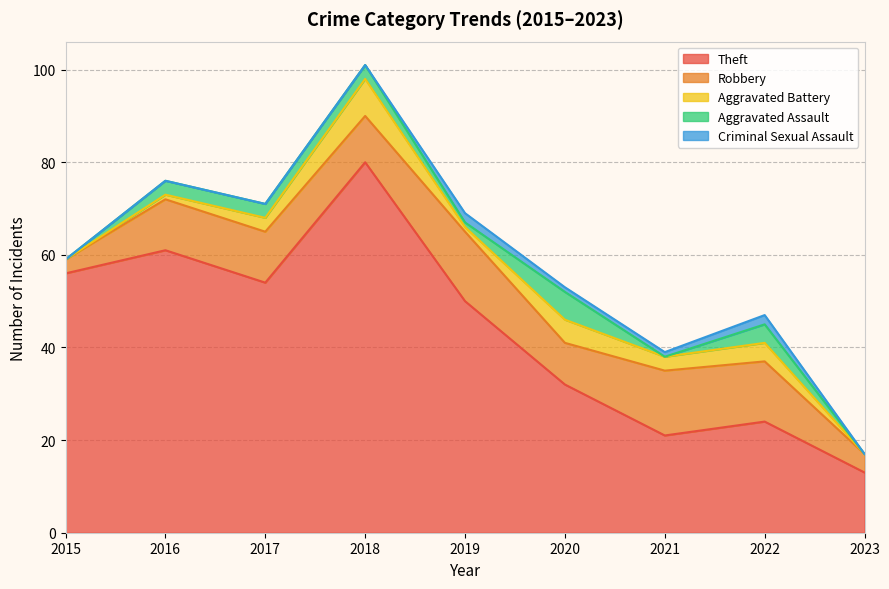

Reading left to right, list all the values displayed in this chart.

Theft: 2015=56	2016=61	2017=54	2018=80	2019=50	2020=32	2021=21	2022=24	2023=13
Robbery: 2015=3	2016=11	2017=11	2018=10	2019=15	2020=9	2021=14	2022=13	2023=4
Aggravated Battery: 2015=0	2016=1	2017=3	2018=8	2019=1	2020=5	2021=3	2022=4	2023=0
Aggravated Assault: 2015=0	2016=3	2017=3	2018=3	2019=1	2020=6	2021=0	2022=4	2023=0
Criminal Sexual Assault: 2015=0	2016=0	2017=0	2018=0	2019=2	2020=1	2021=1	2022=2	2023=0